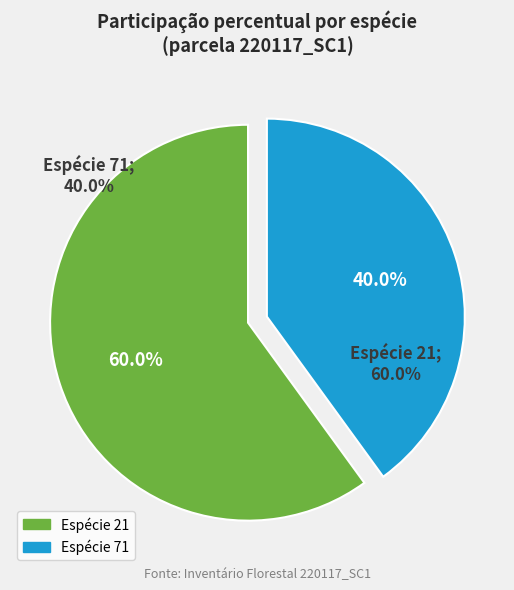

How many slices are in this pie chart?

2